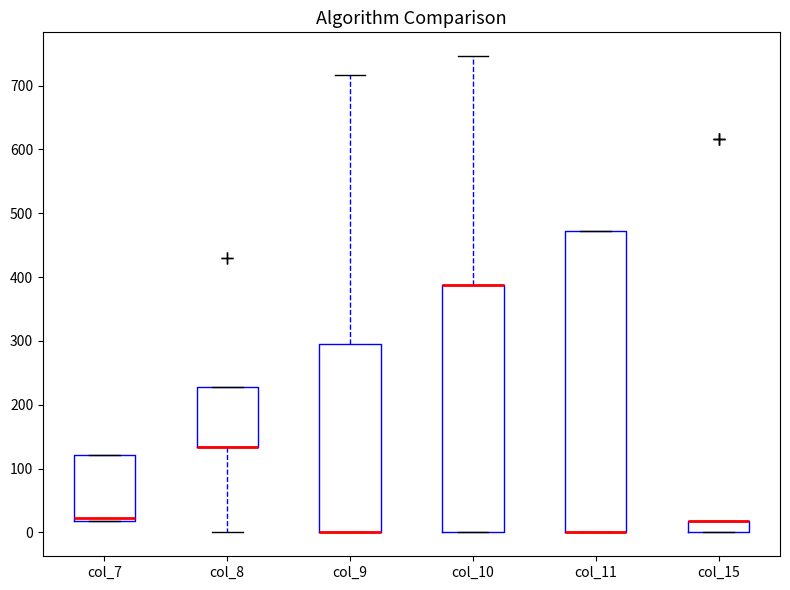

Comparing the boxes themselves (not the whiskers), which one is the tallest?

col_11